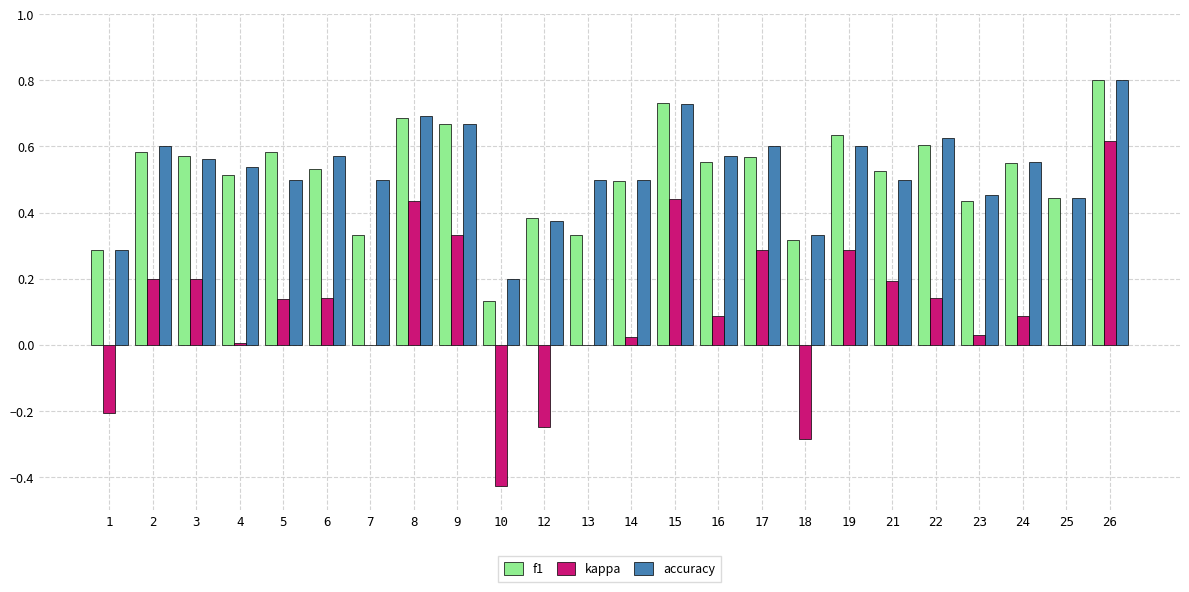

Between 10 and 14, which series saw the biggest shift?

kappa